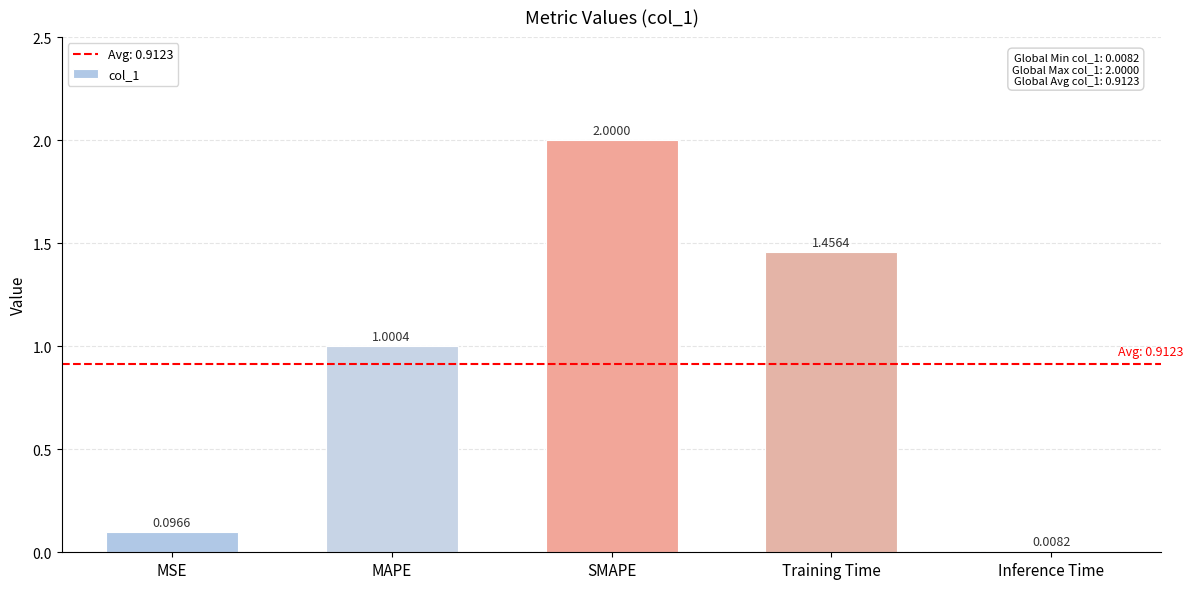

What is the change in value from SMAPE to Inference Time?

-2.0